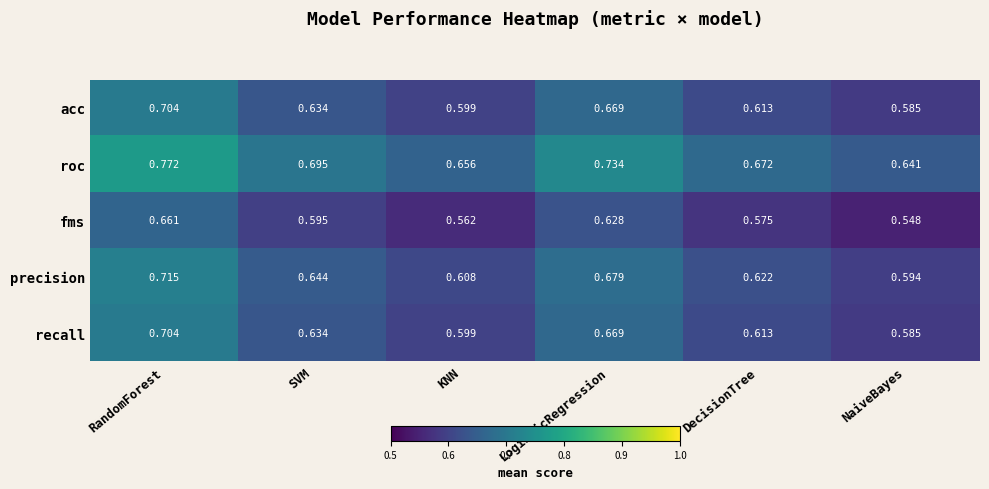

Is the value of acc at SVM greater than the value of precision at SVM?

No